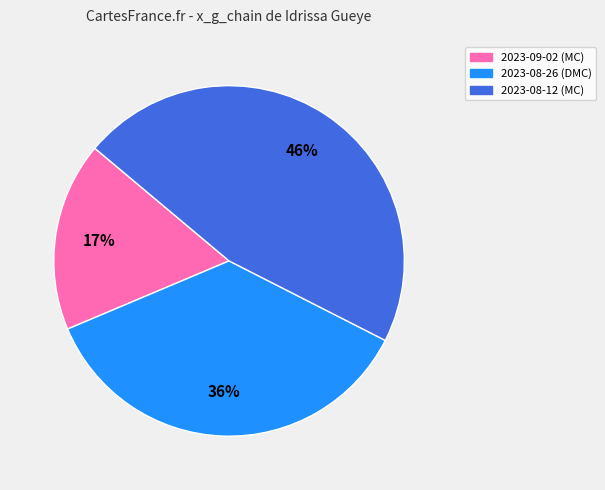

Is there a majority slice in this chart?

No